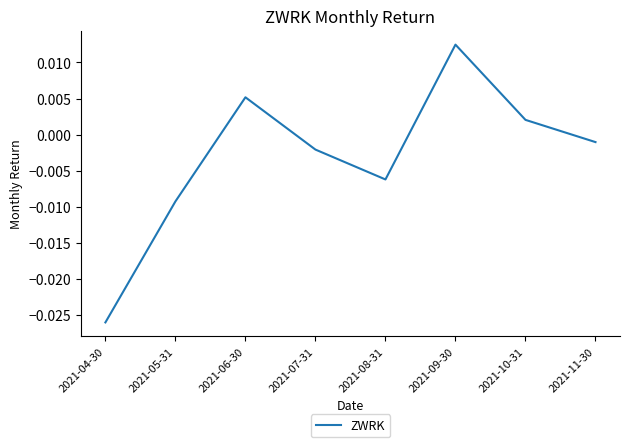

How many negative values are there?

5